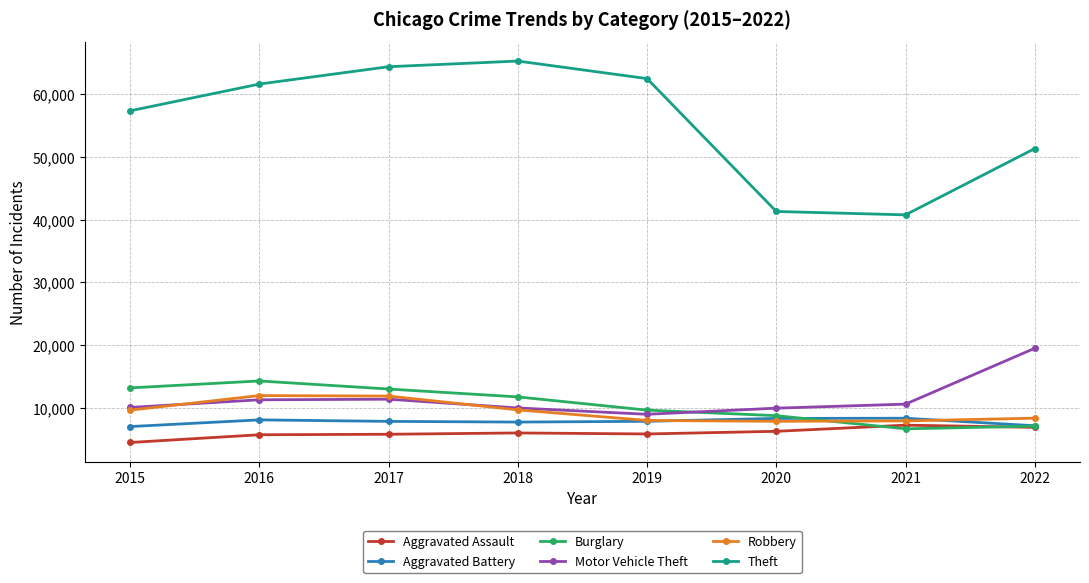

Count the number of data series in this chart.

6